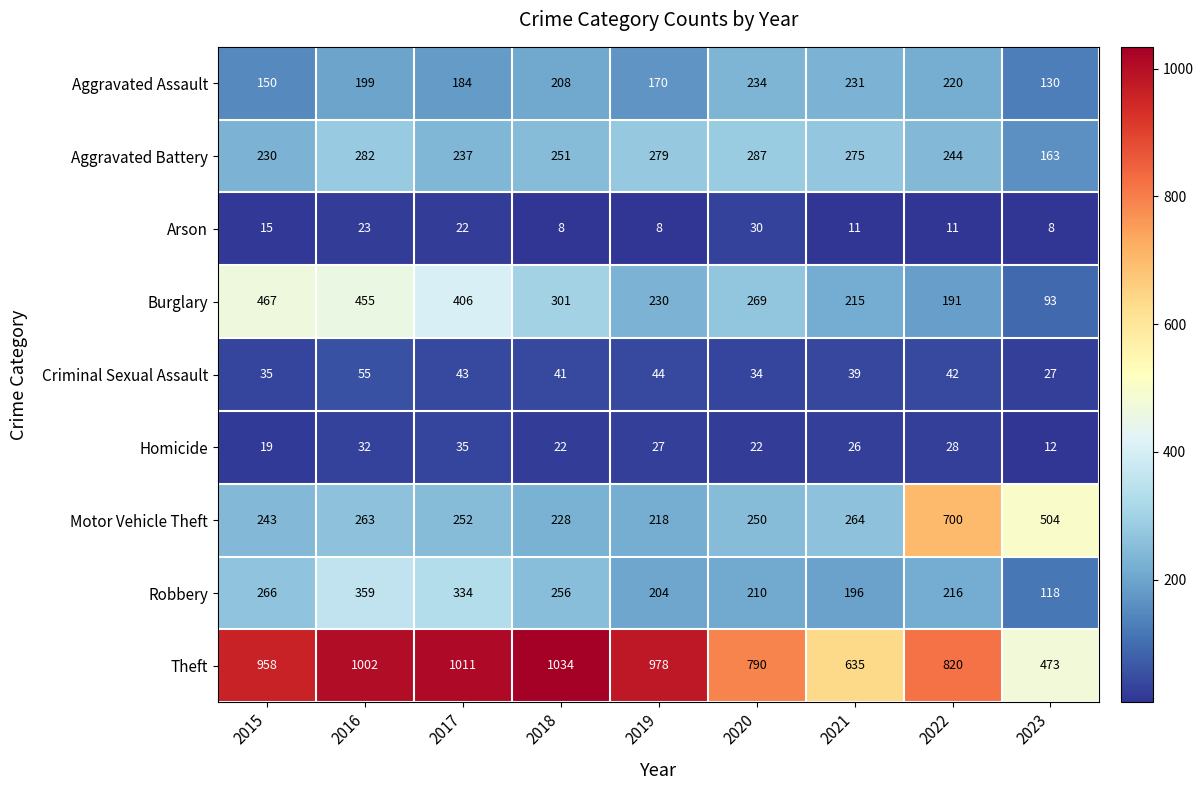

At which category is the sum across all series the highest?

2016